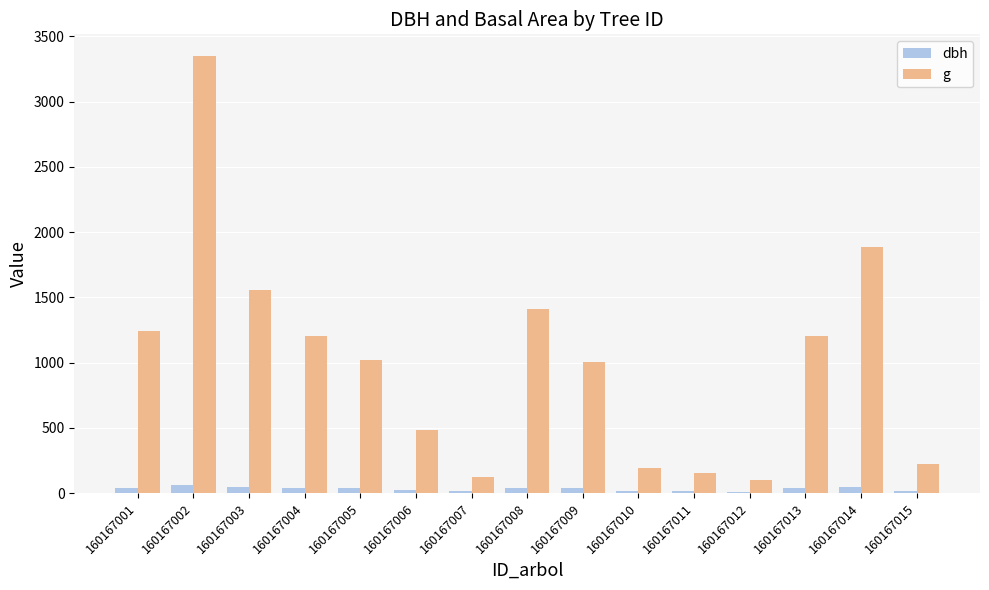

The dbh series shows 36.1 at 160167005. True or false?

True